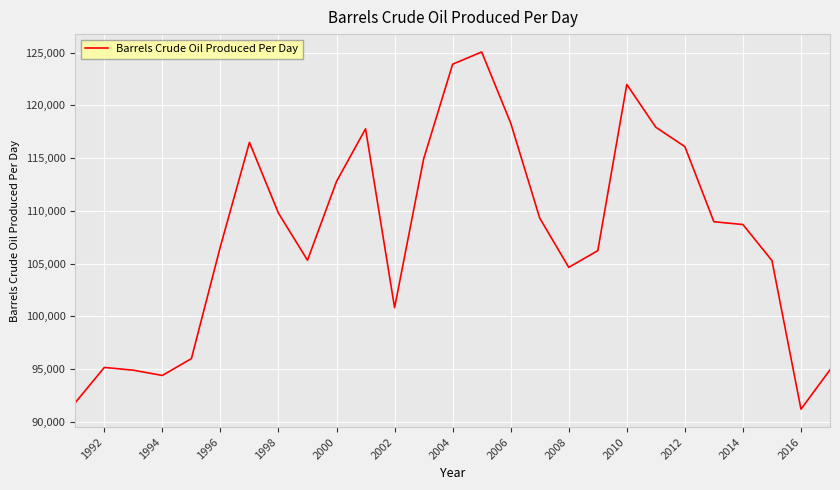

What is the smallest value displayed?

91208.5